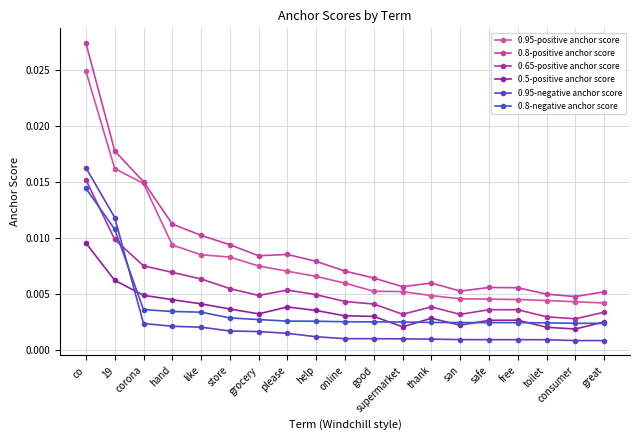

True or false: 0.8-negative anchor score has more than 2 interior local peaks.

False